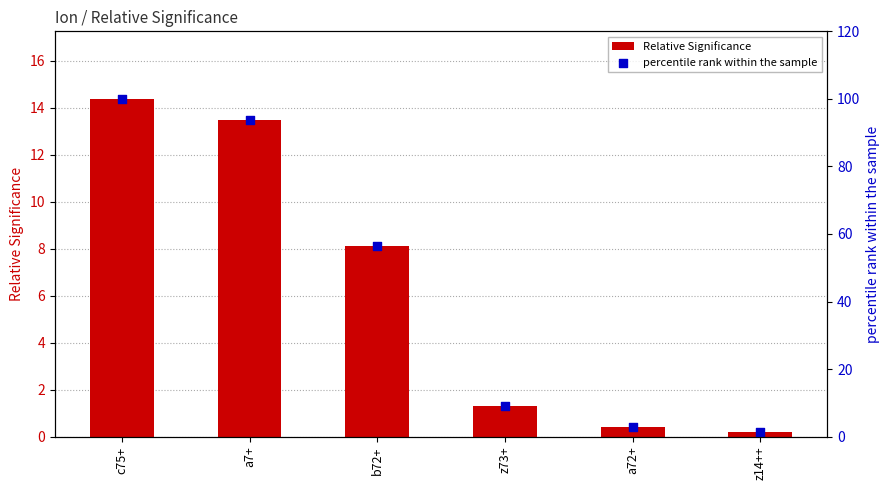

Which series has the largest total across all categories?

percentile rank within the sample